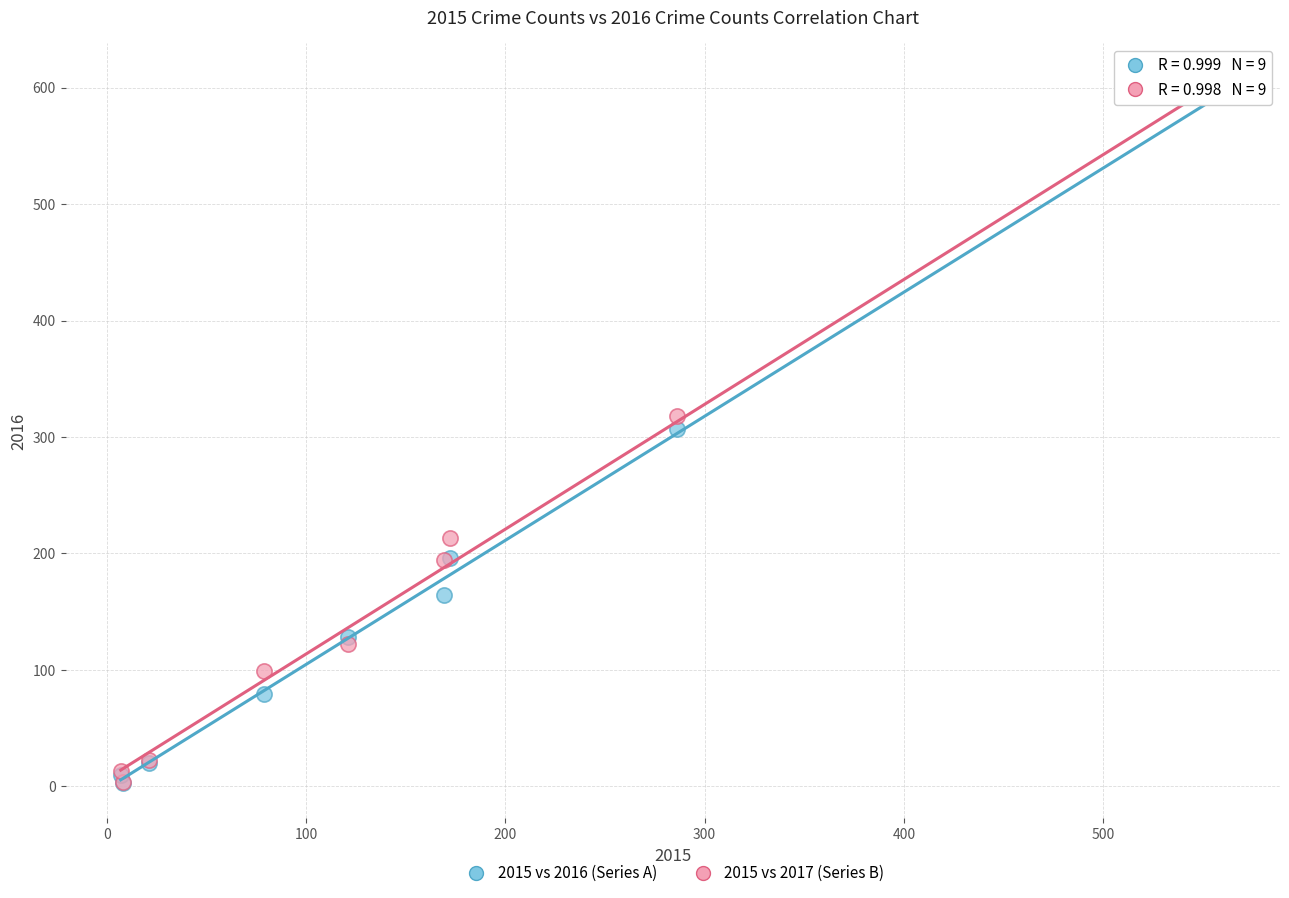

What are all the series names shown in the legend?

2015 vs 2016 (Series A), 2015 vs 2017 (Series B)